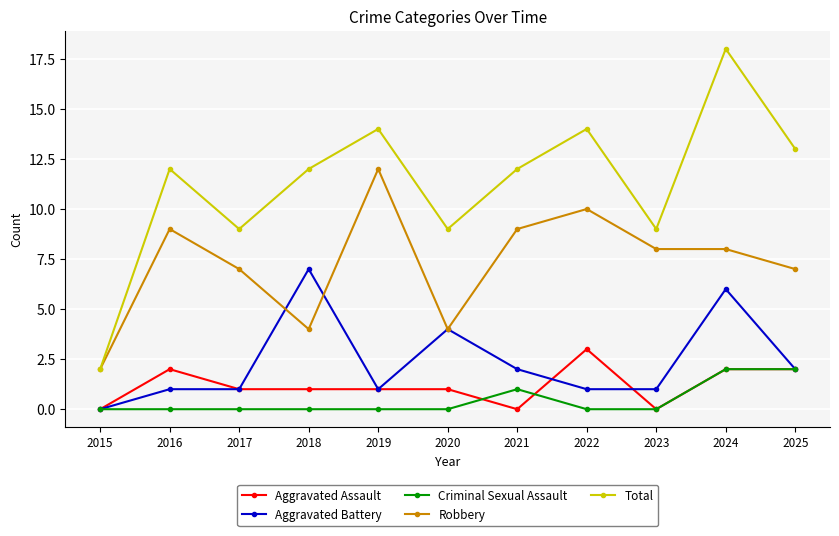

Where is the first local minimum for Robbery?

2018